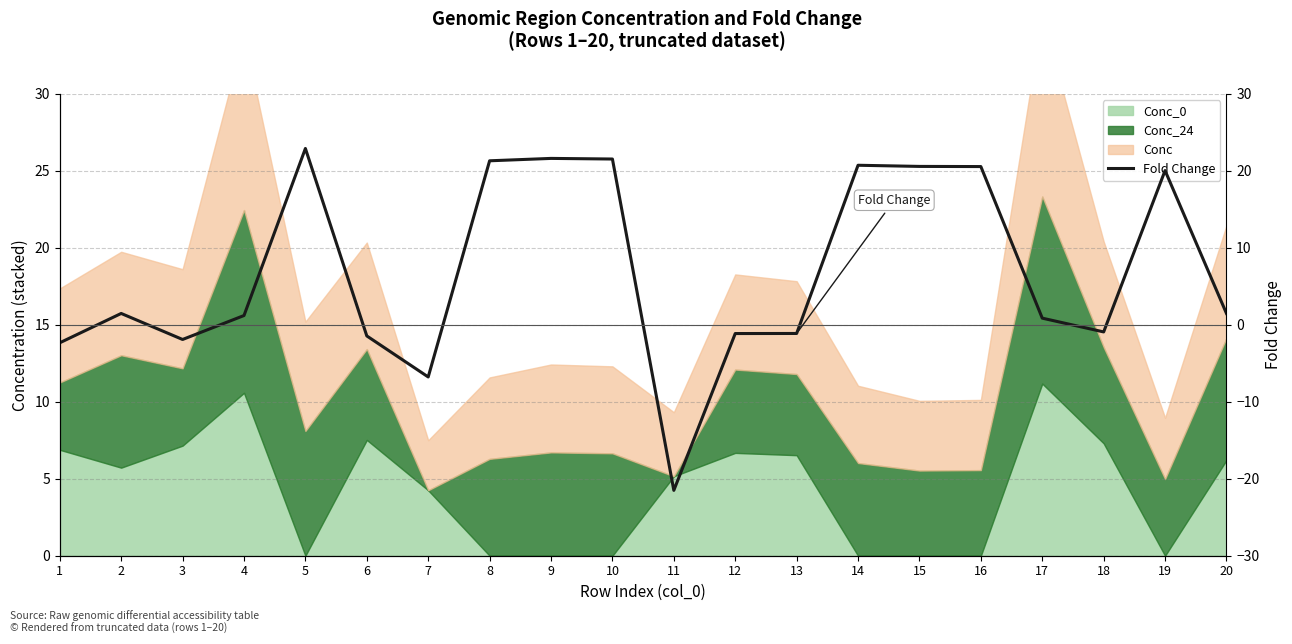

What is the average value?

6.9